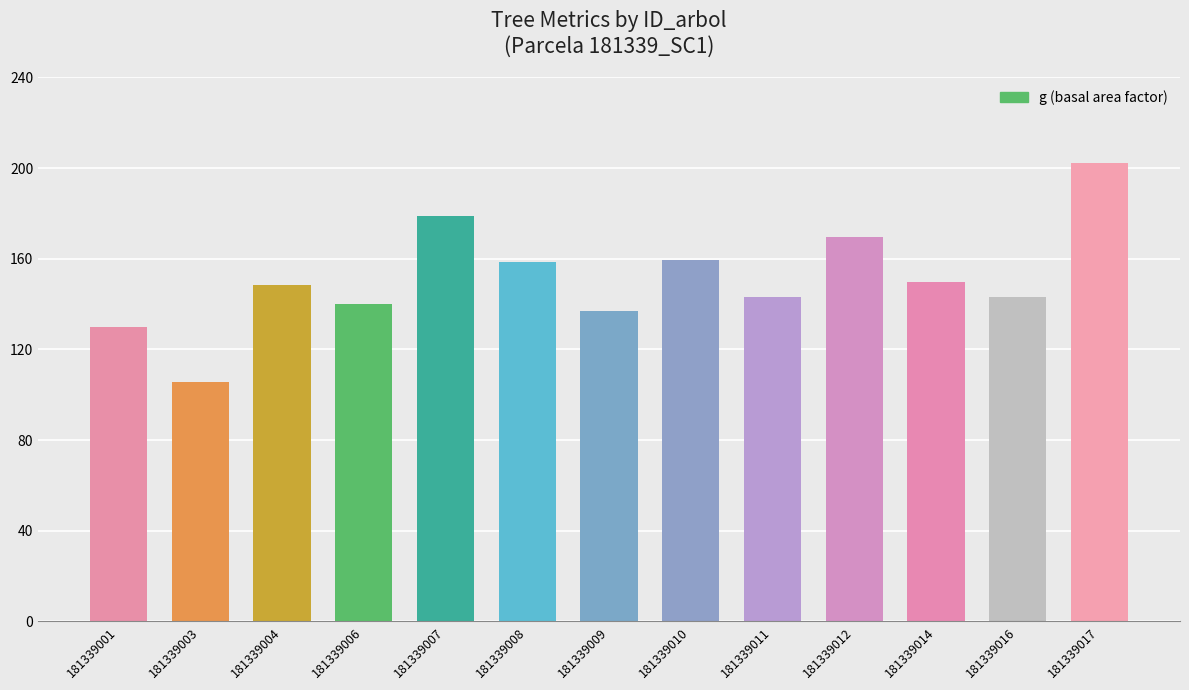

What is the maximum value shown in the chart?

202.3